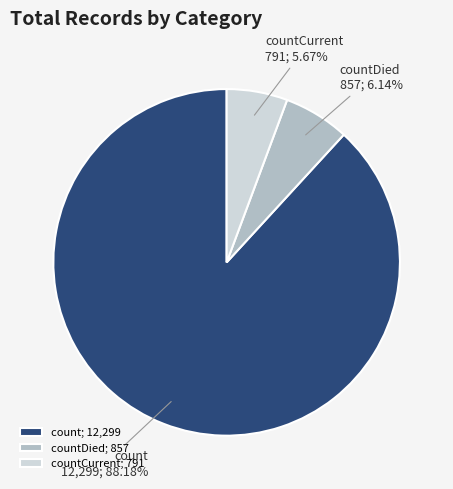

Combined, do countCurrent and count account for over 50%?

Yes